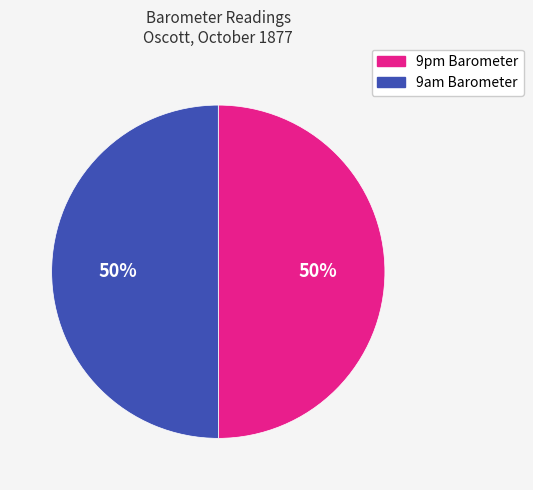

To the nearest percent, what is the combined percentage of 9pm Barometer and 9am Barometer?

100%